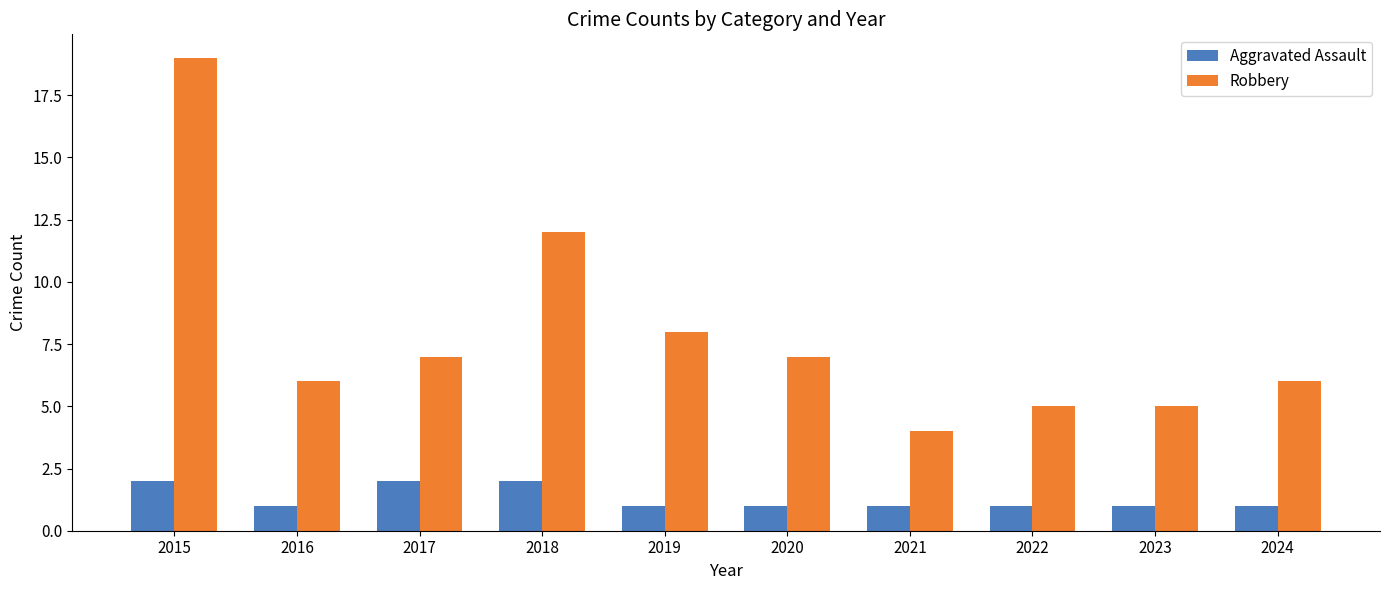

Reading left to right, transcribe all the data shown in this chart.

Aggravated Assault: 2	1	2	2	1	1	1	1	1	1
Robbery: 19	6	7	12	8	7	4	5	5	6